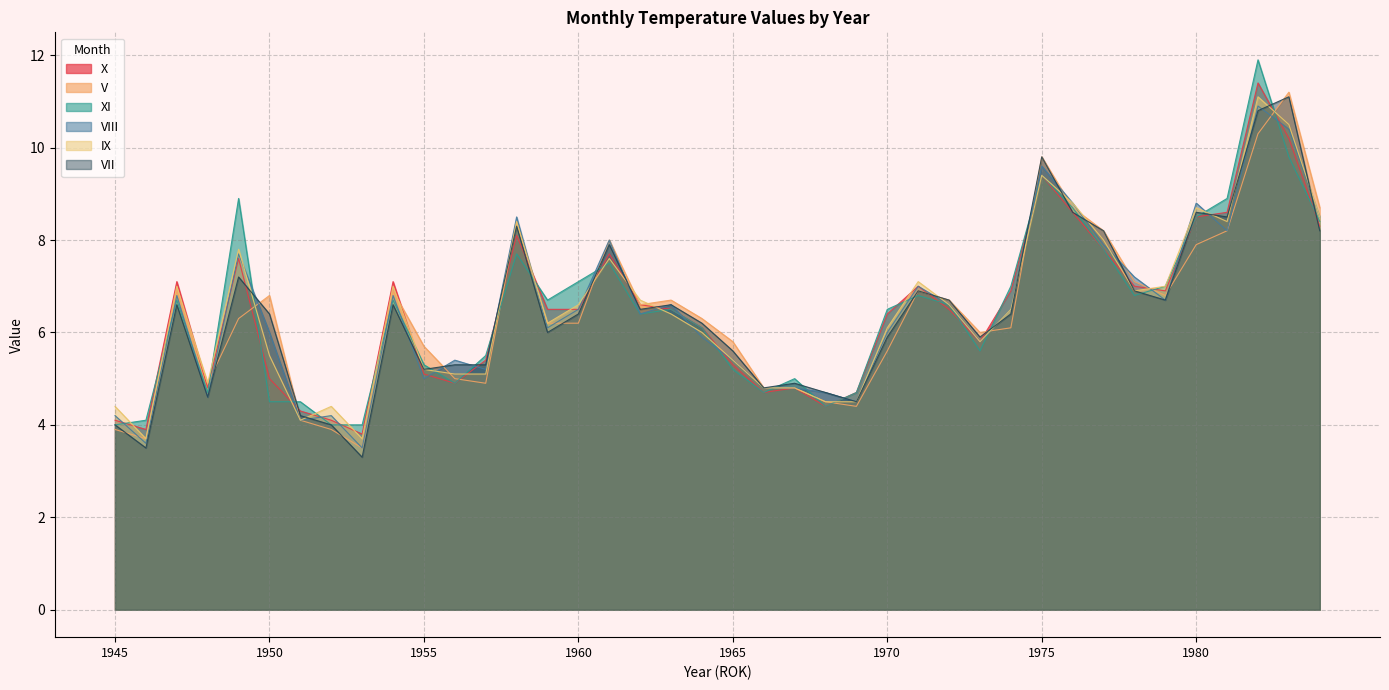

Does the chart display data point markers on the line(s)?

No